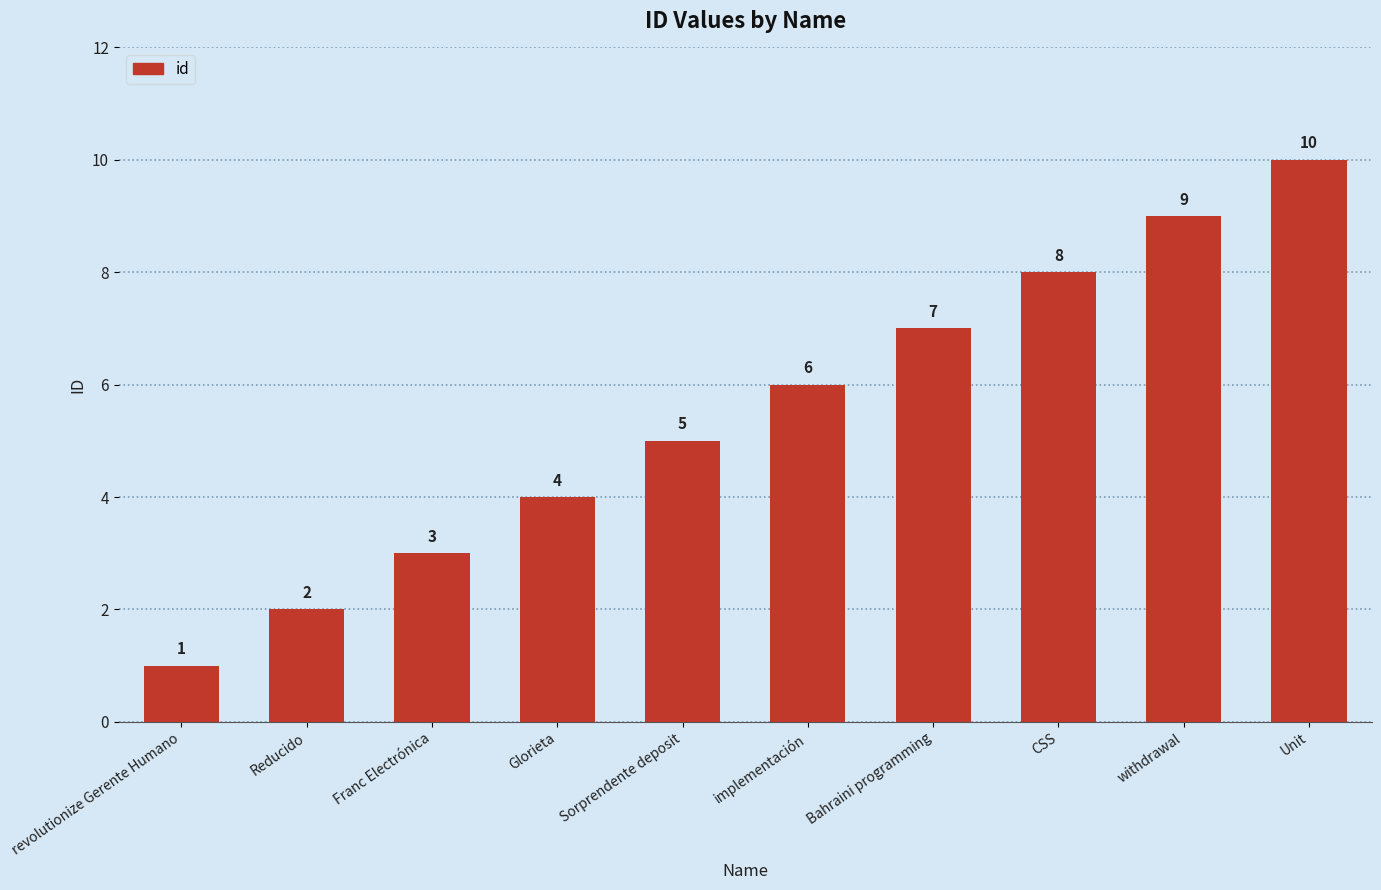

At which category does the chart reach its peak across all series?

Unit